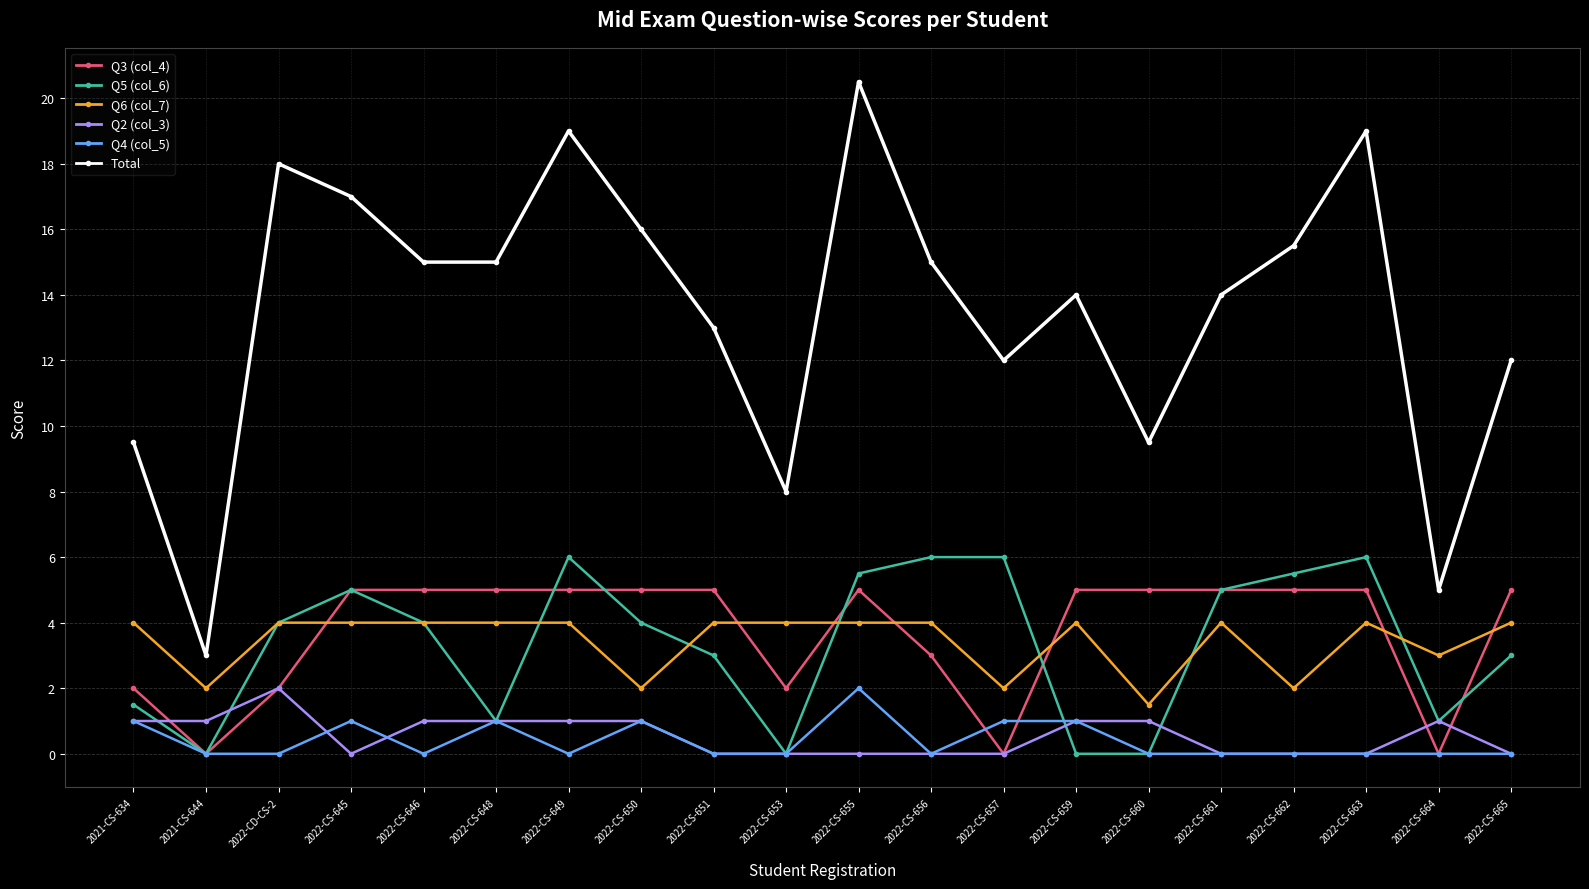

After their last crossing, which series has the higher values: Q4 (col_5) or Q3 (col_4)?

Q3 (col_4)